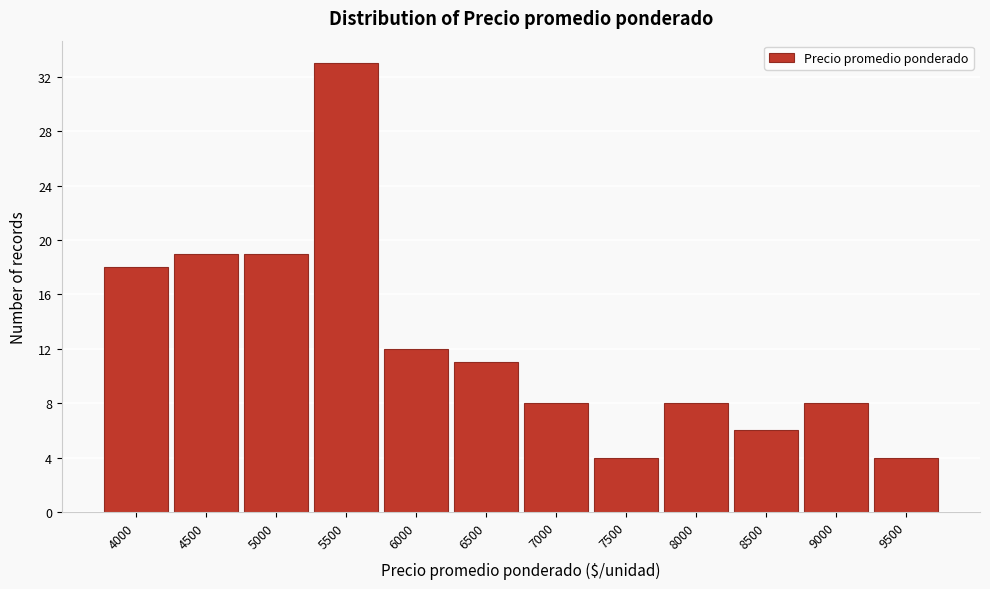

Reading left to right, list all the values displayed in this chart.

18	19	19	33	12	11	8	4	8	6	8	4